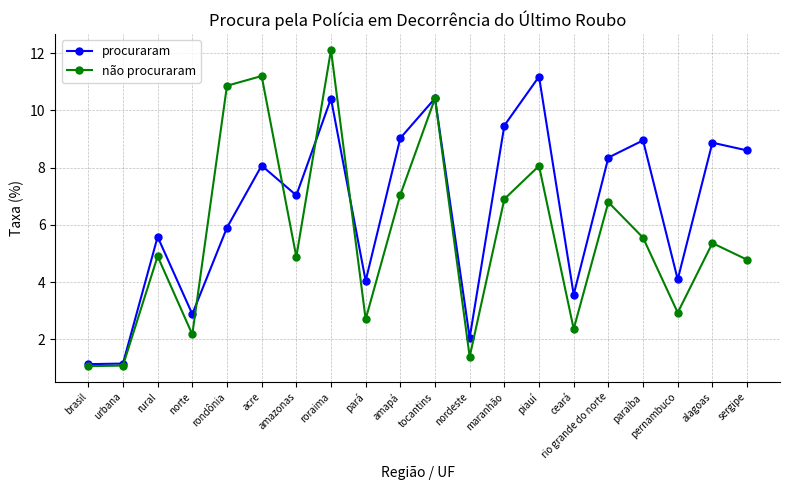

How many interior local peaks does the procuraram series have?

7